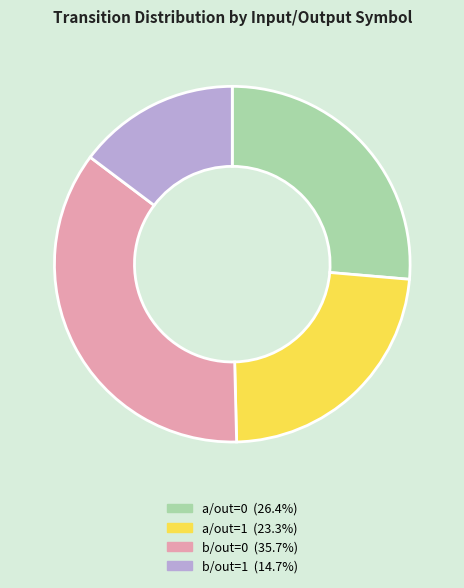

Does any single category account for the majority?

No